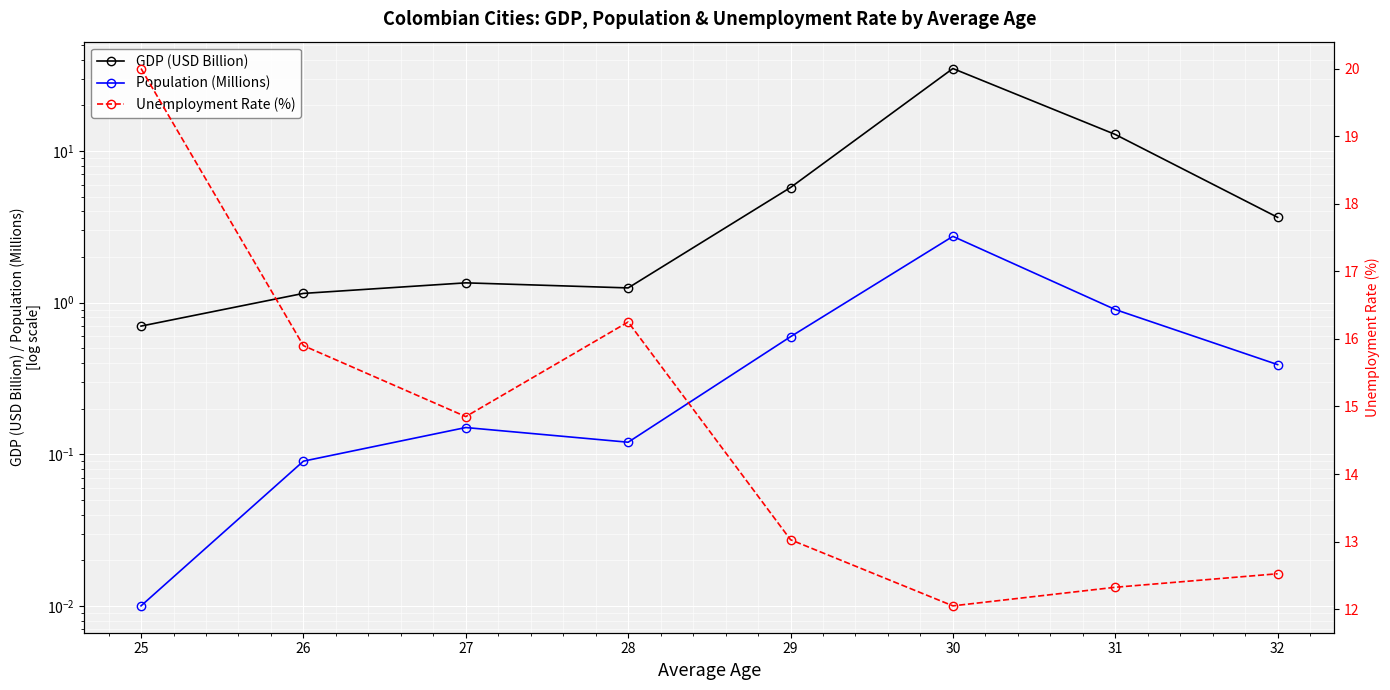

Rank the categories by GDP (USD Billion) value from lowest to highest.

25, 26, 28, 27, 32, 29, 31, 30